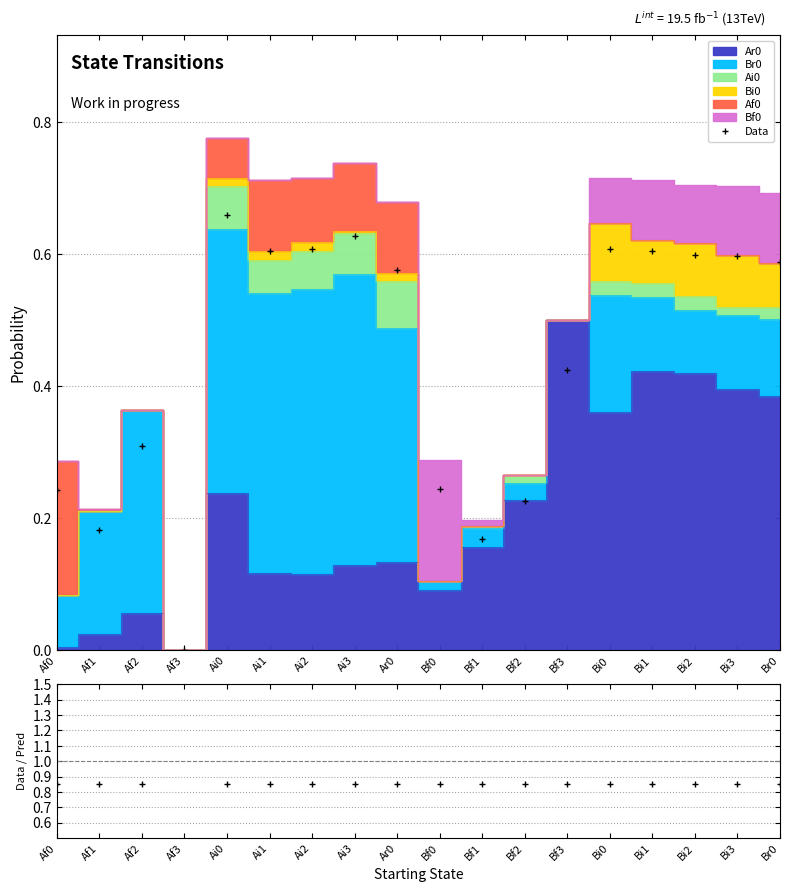

Does the chart display data point markers on the line(s)?

No